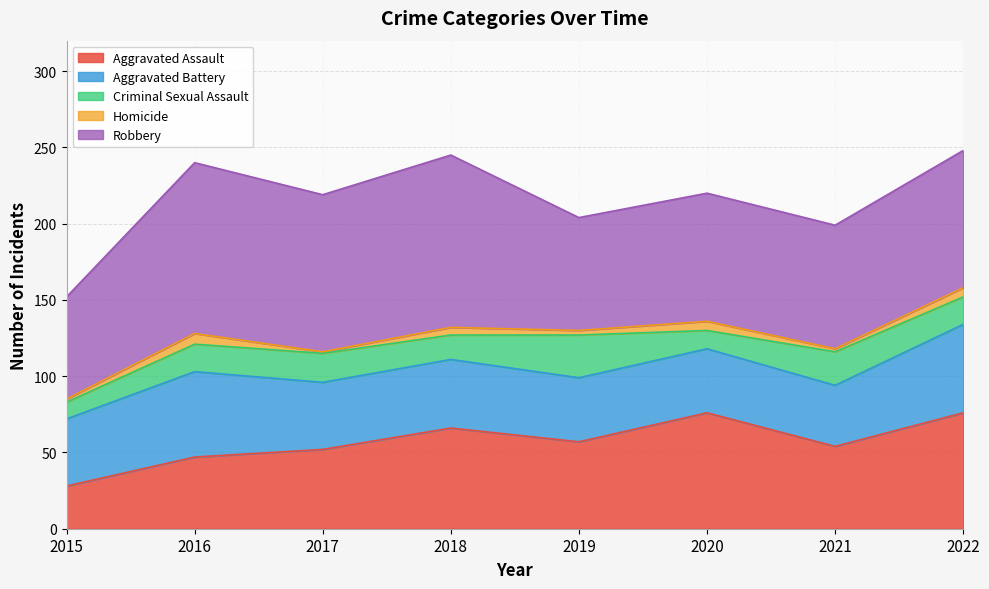

How many values in the Robbery series exceed 90?

3